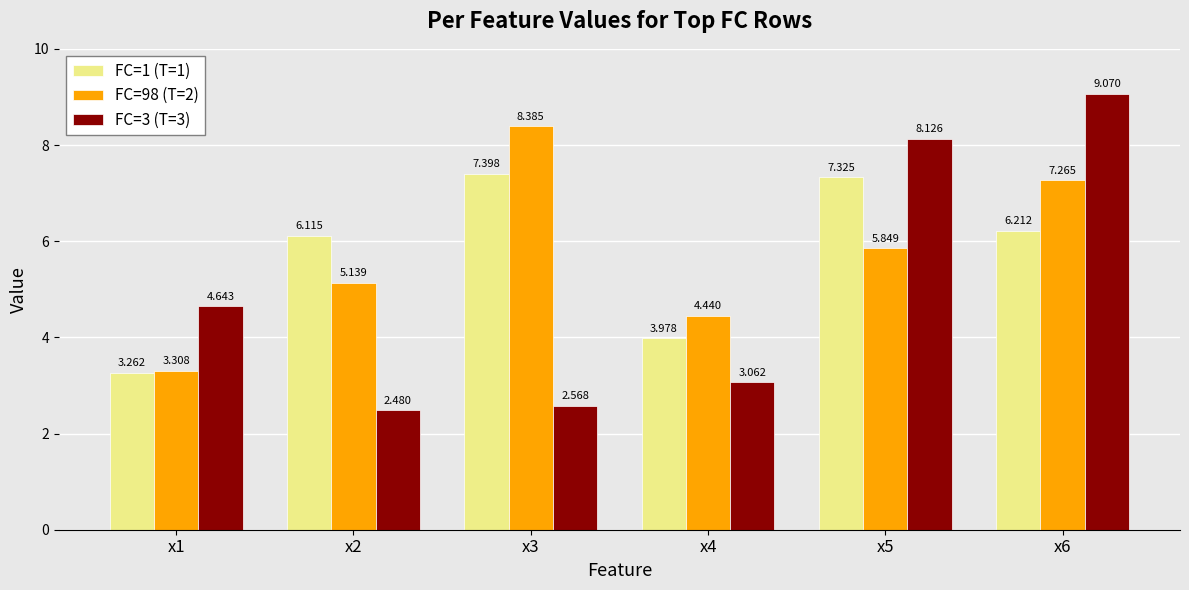

Is the value of FC=3 (T=3) at x6 greater than the value of FC=1 (T=1) at x6?

Yes